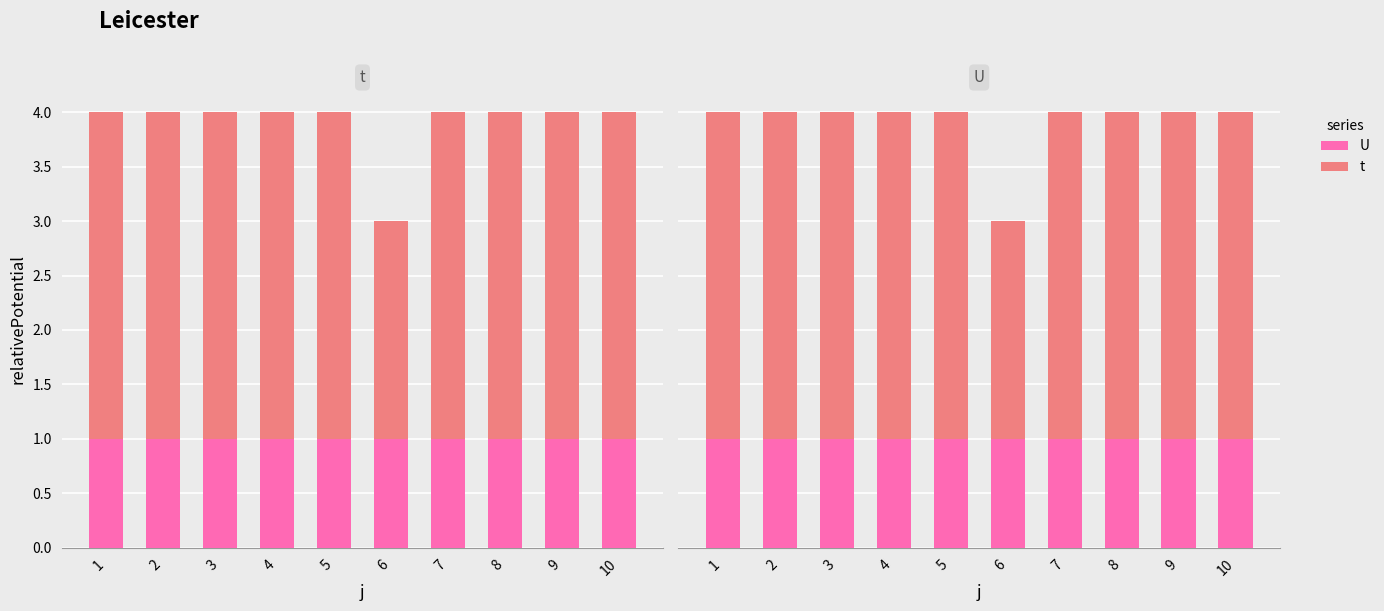

How many bars are there in each group?

2